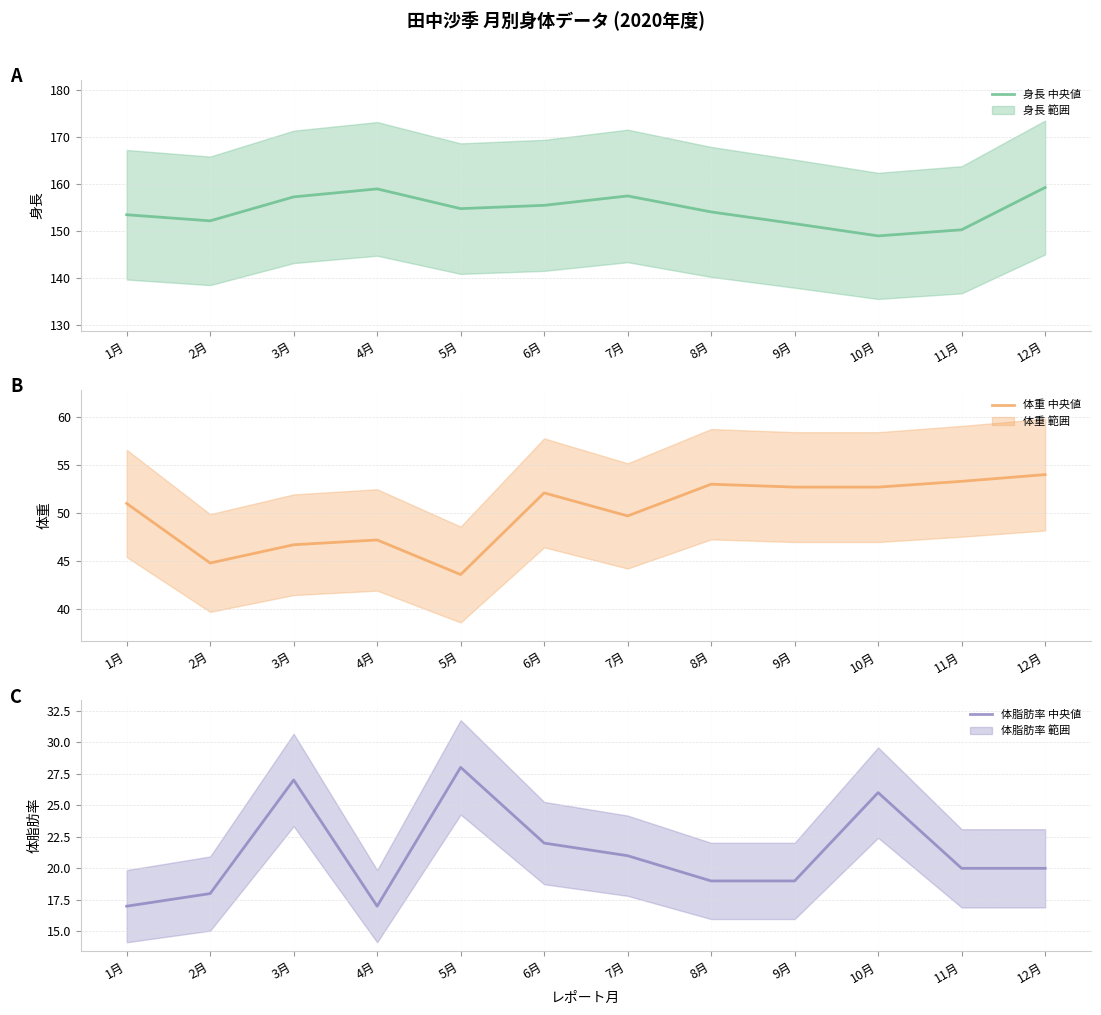

Where is the first local maximum for 体脂肪率 (中央値)?

3月